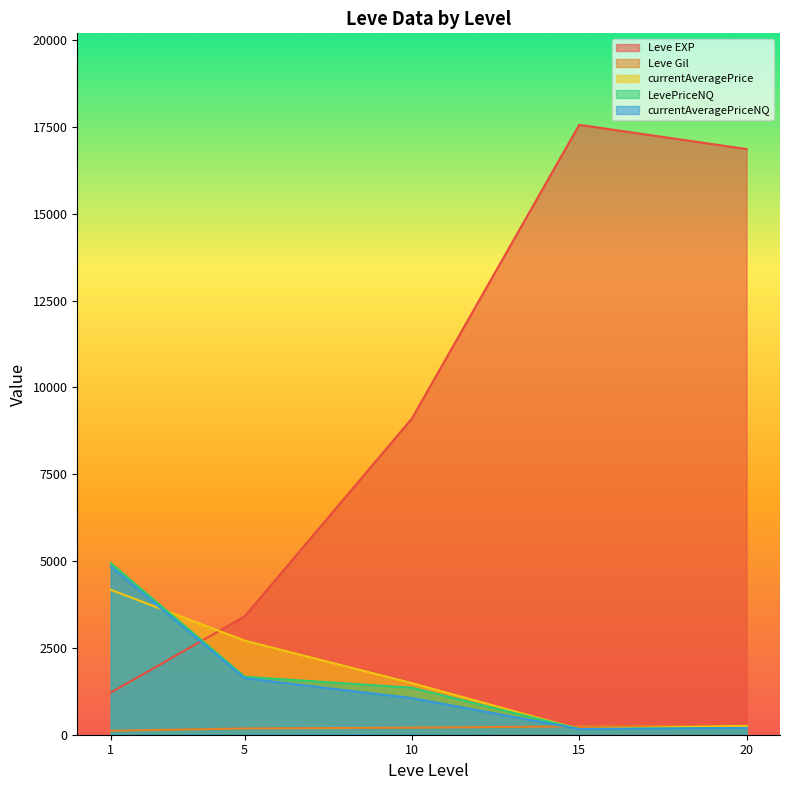

Does the chart have visible grid lines?

No